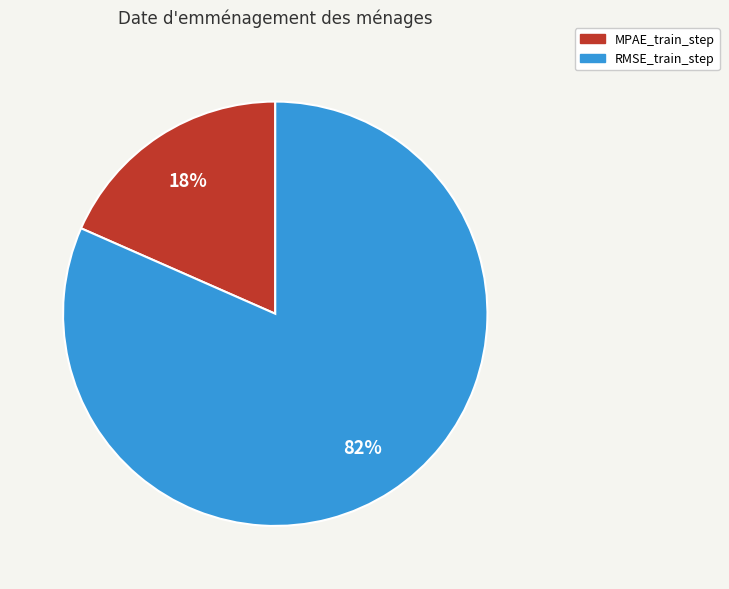

To the nearest percent, what percentage of the pie is MPAE_train_step?

18%